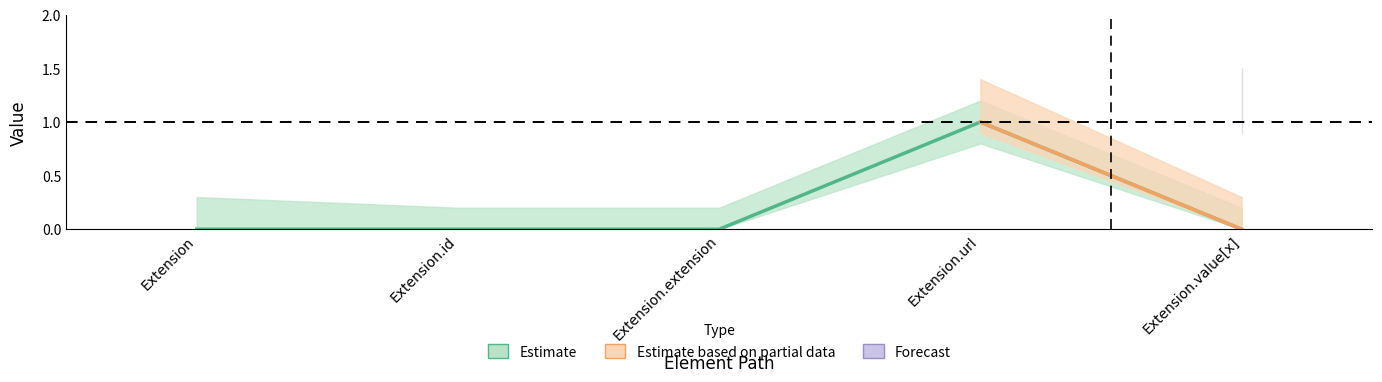

What is the label of the 1st point from the left?

Extension